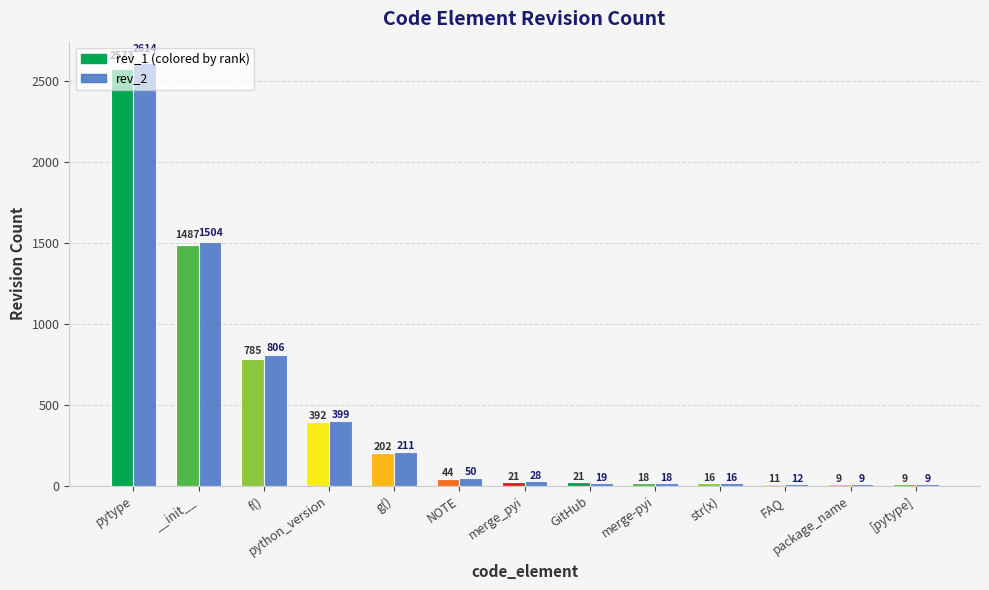

Reading left to right, transcribe all the data shown in this chart.

rev_1: 2573	1487	785	392	202	44	21	21	18	16	11	9	9
rev_2: 2614	1504	806	399	211	50	28	19	18	16	12	9	9